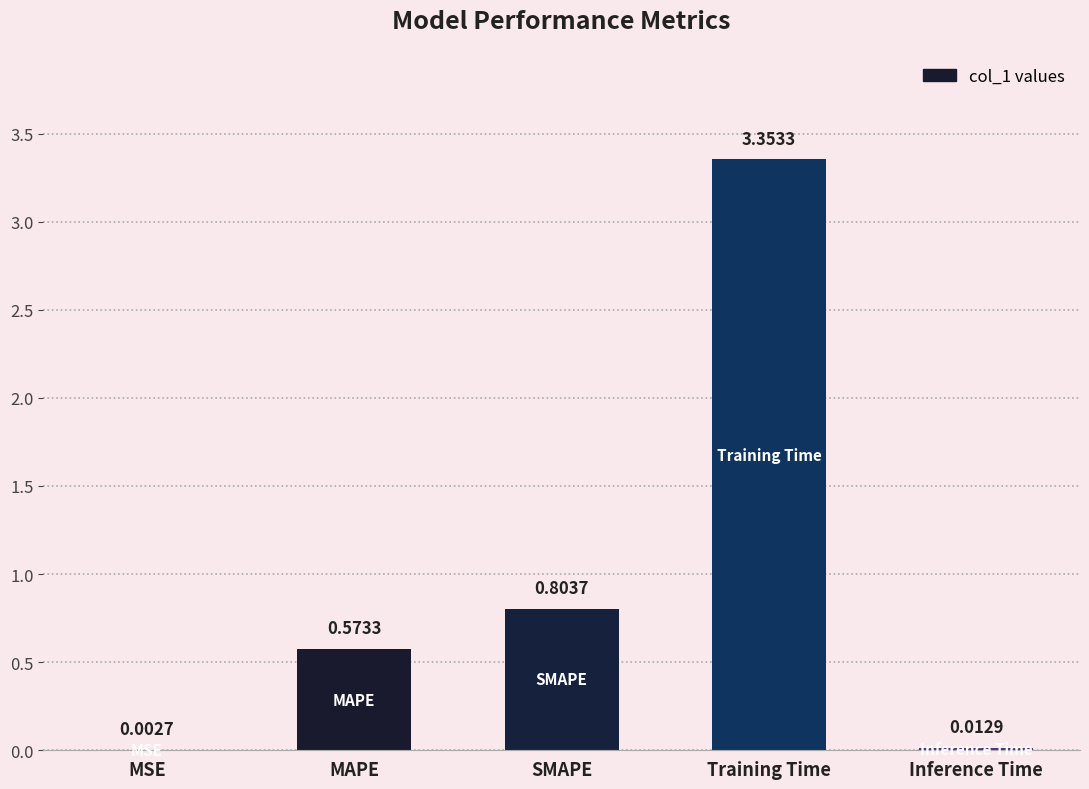

Which label corresponds to the largest value in the chart?

Training Time